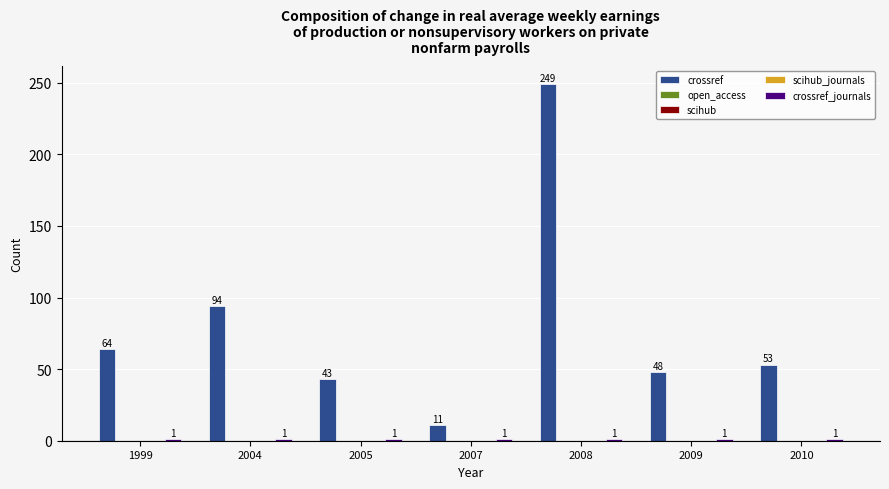

Rank the series by their maximum value, from highest to lowest.

crossref, crossref_journals, open_access, scihub, scihub_journals